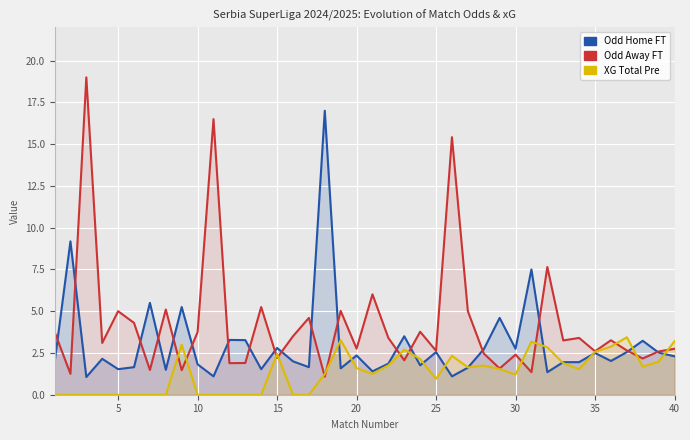

What is the average value of the XG Total Pre series?

1.4